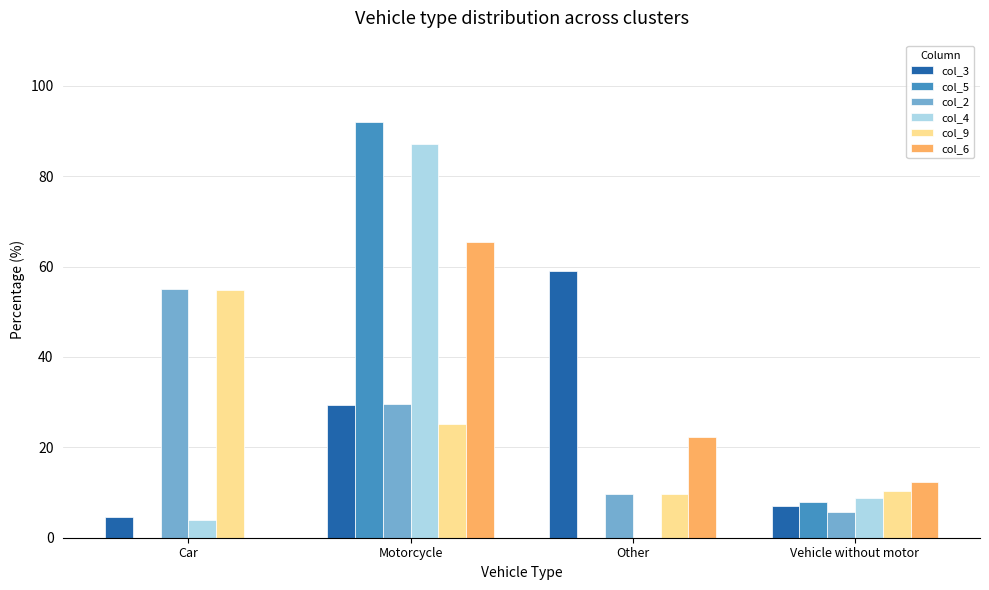

What is the total value across all series at Vehicle without motor?

52.0